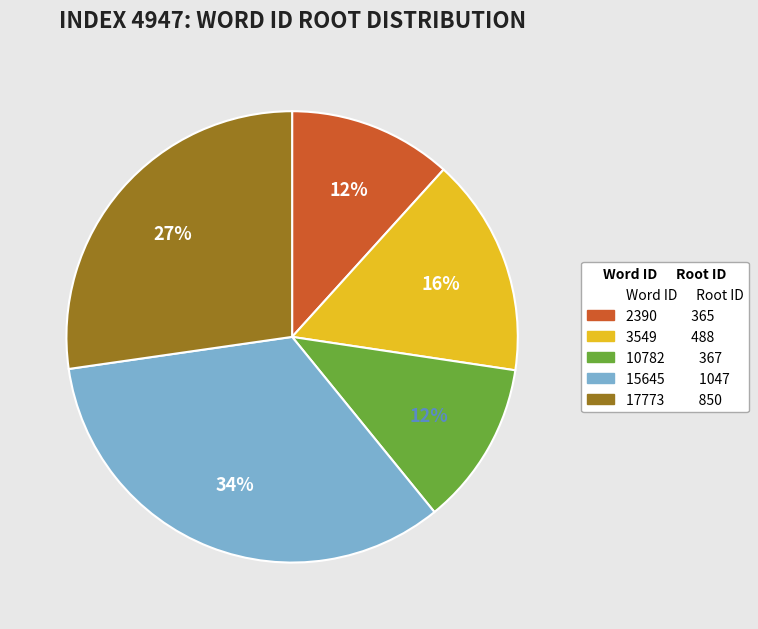

Does any single category account for the majority?

No